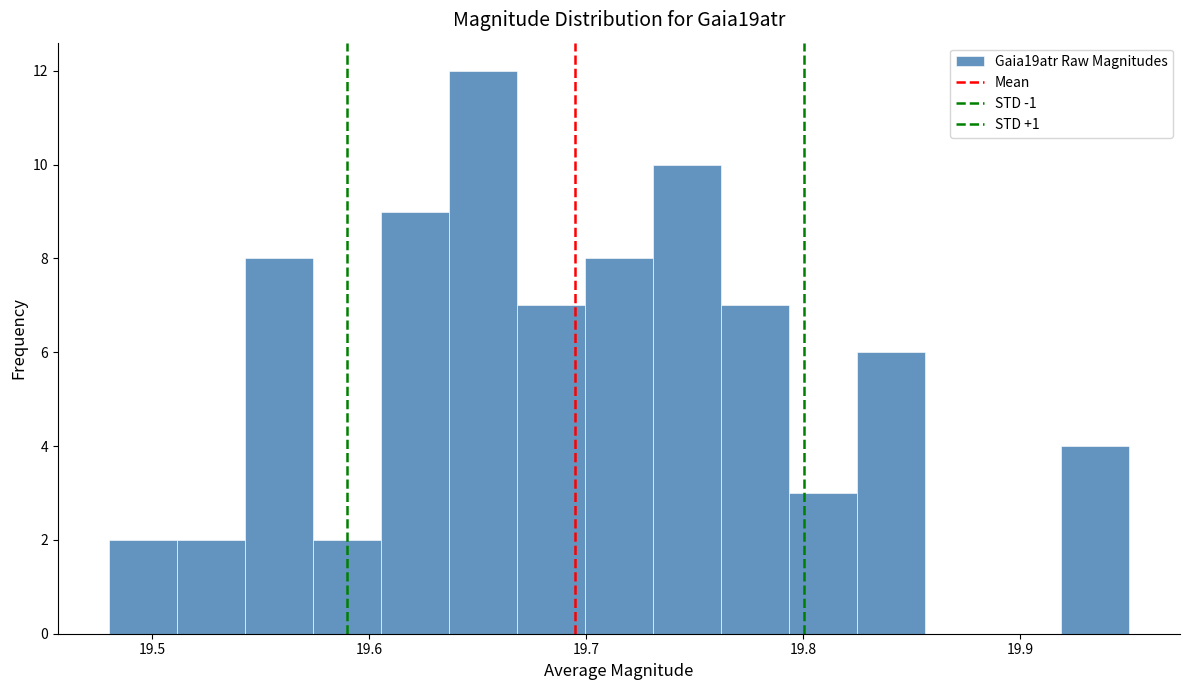

Around what value on the x-axis is the tallest bar? Give the approximate position of its centre, as read against the axis.

19.65